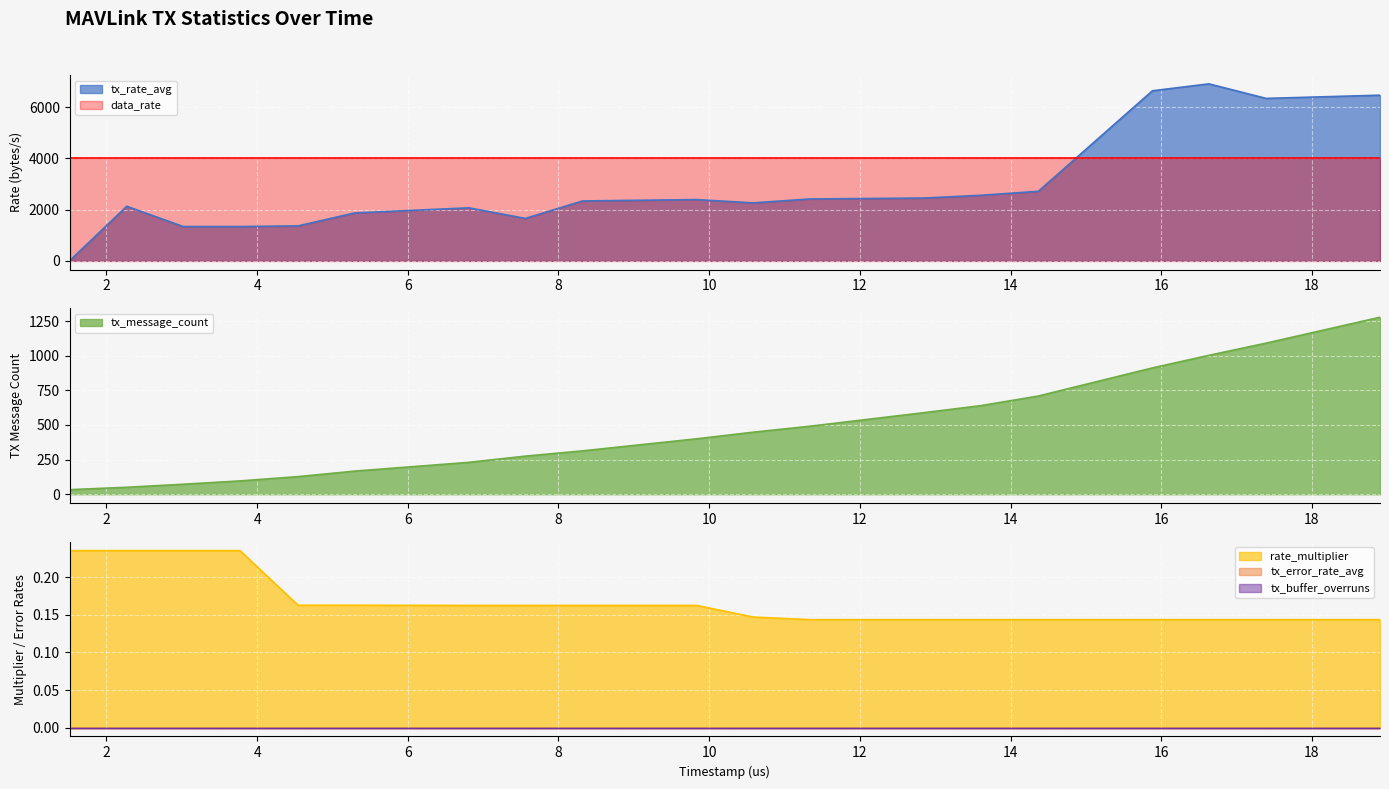

How many intersections are there between tx_rate_avg and rate_multiplier?

1